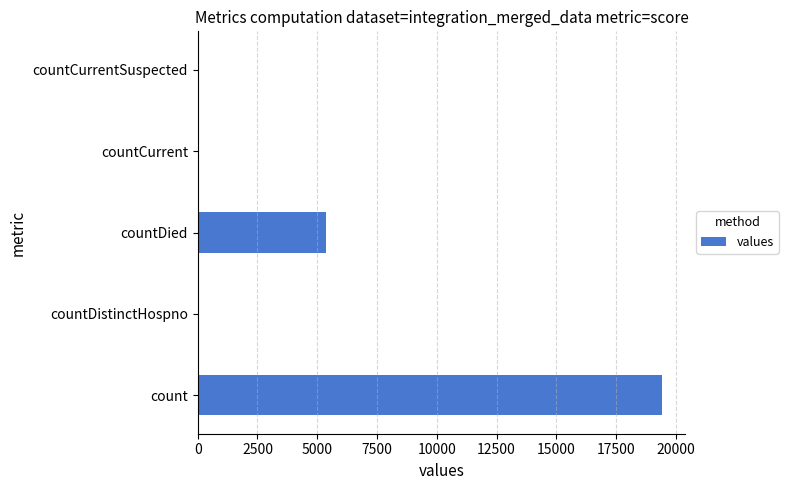

How many data points does each series have?

5